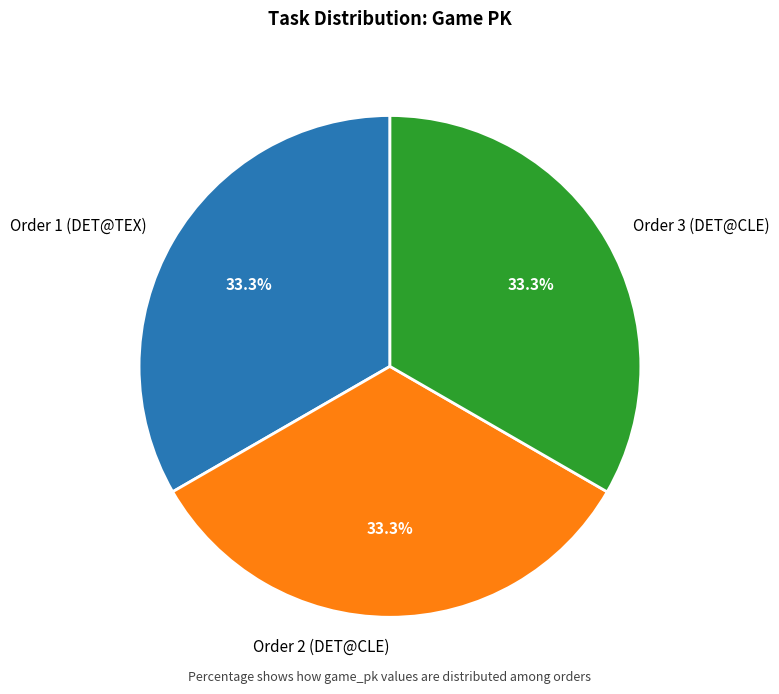

How many segments does this pie chart have?

3